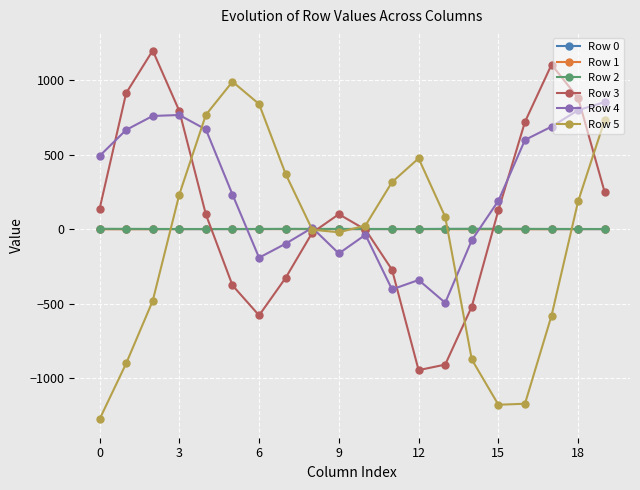

True or false: Row 3 has more than 1 interior local peaks.

True